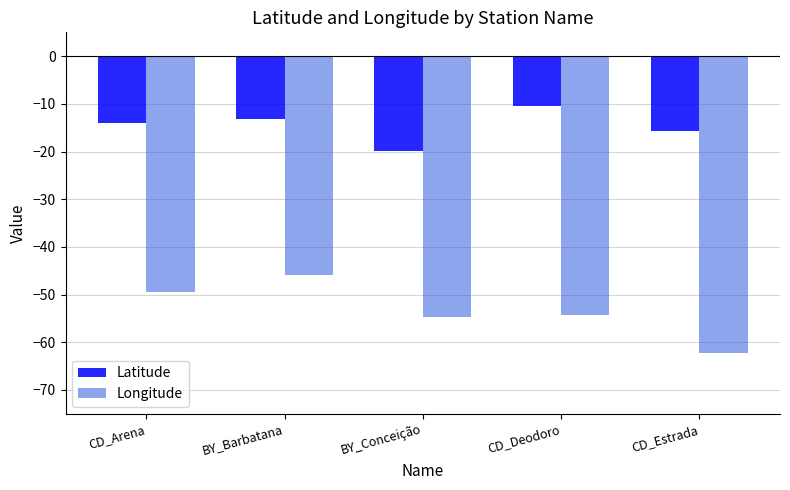

What is the label of the 5th bar from the right?

CD_Arena